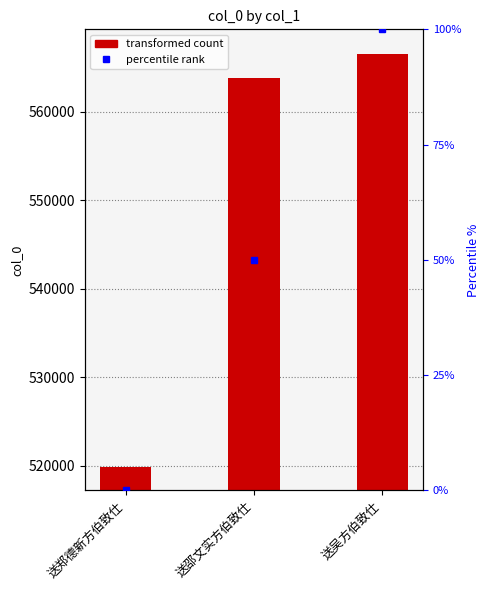

At which category does the chart reach its peak across all series?

送吴方伯致仕